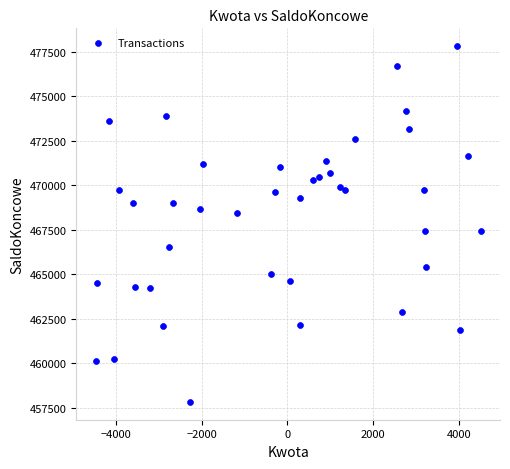

What is the range of X values (max minus min)?

8999.8